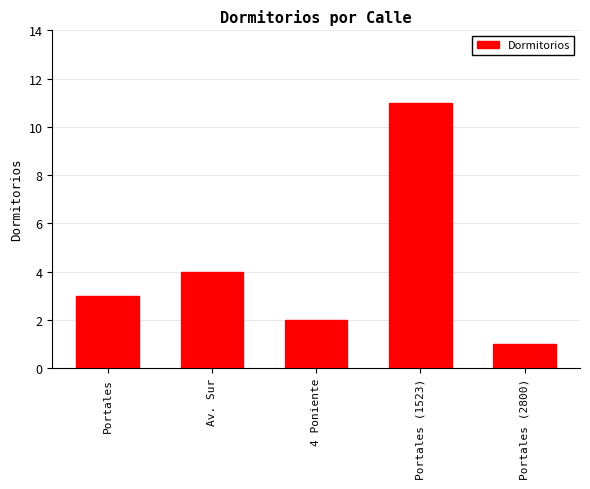

List the labels in order of value, largest first.

Portales (1523), Av. Sur, Portales, 4 Poniente, Portales (2800)